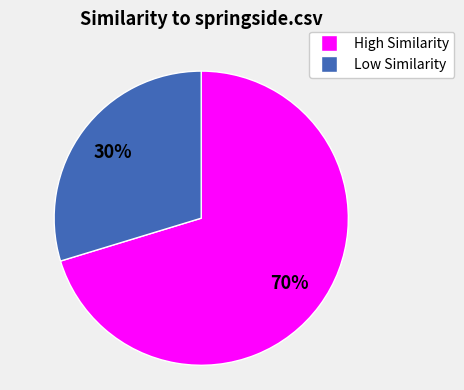

Does any single category account for the majority?

Yes